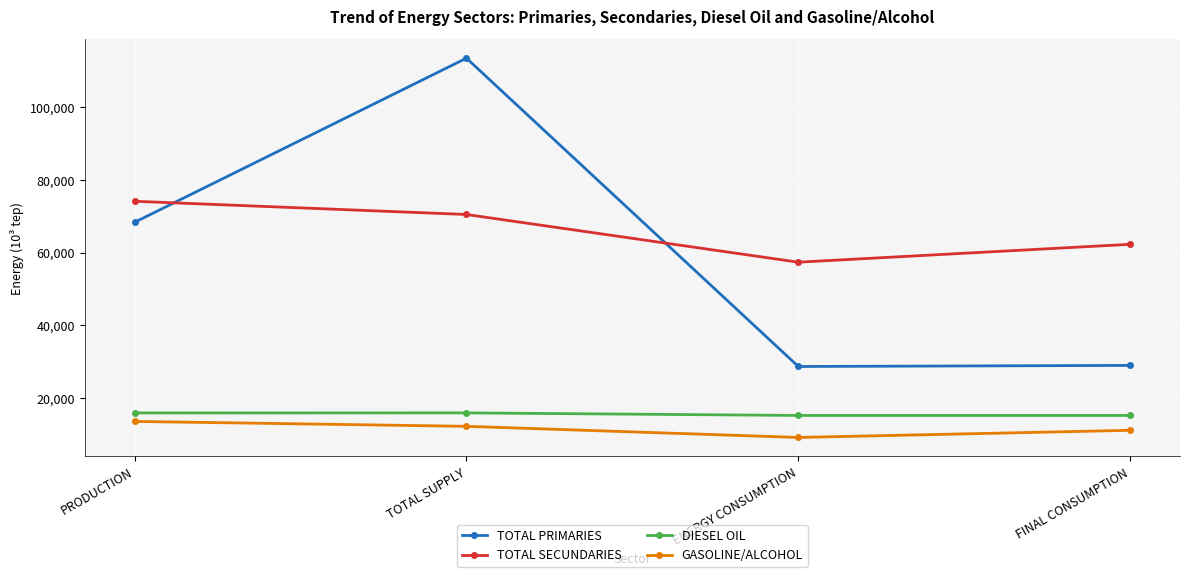

What is the sum of the TOTAL SECUNDARIES values at ENERGY CONSUMPTION and PRODUCTION?

131441.4